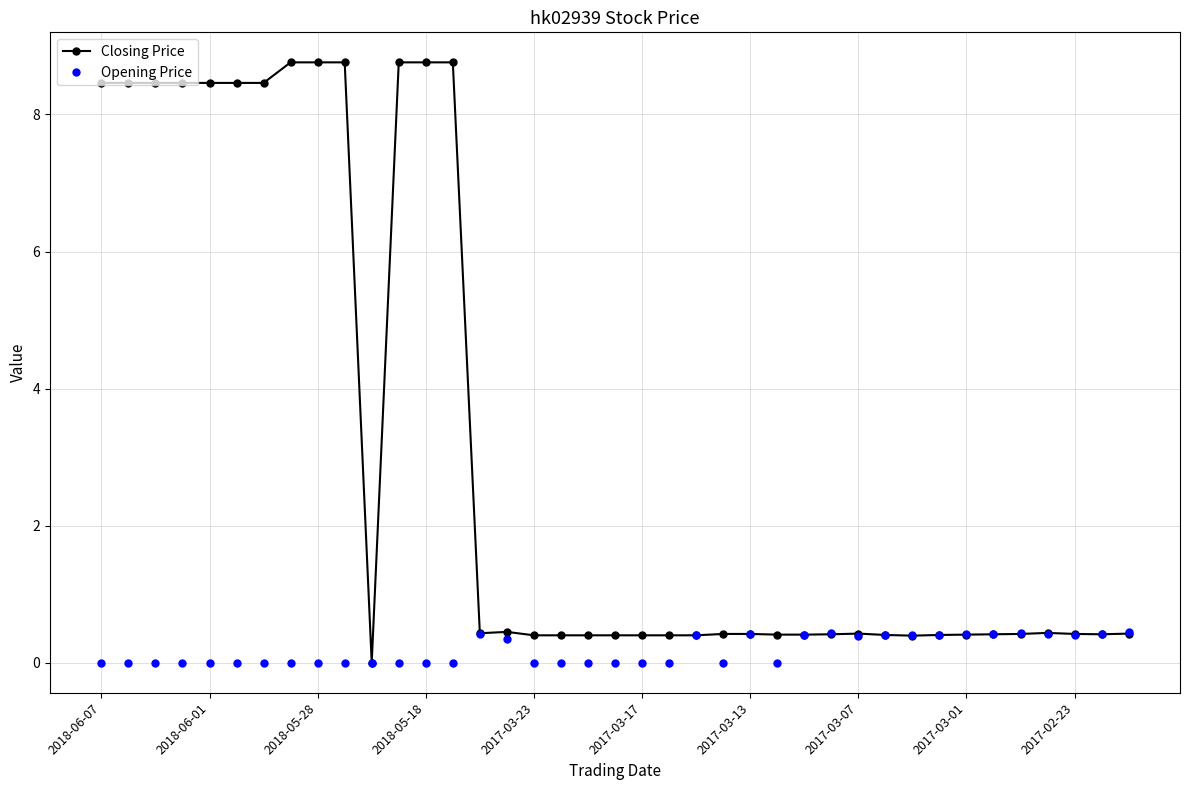

What is the value of the Closing Price point at the 13th from the left?

8.8